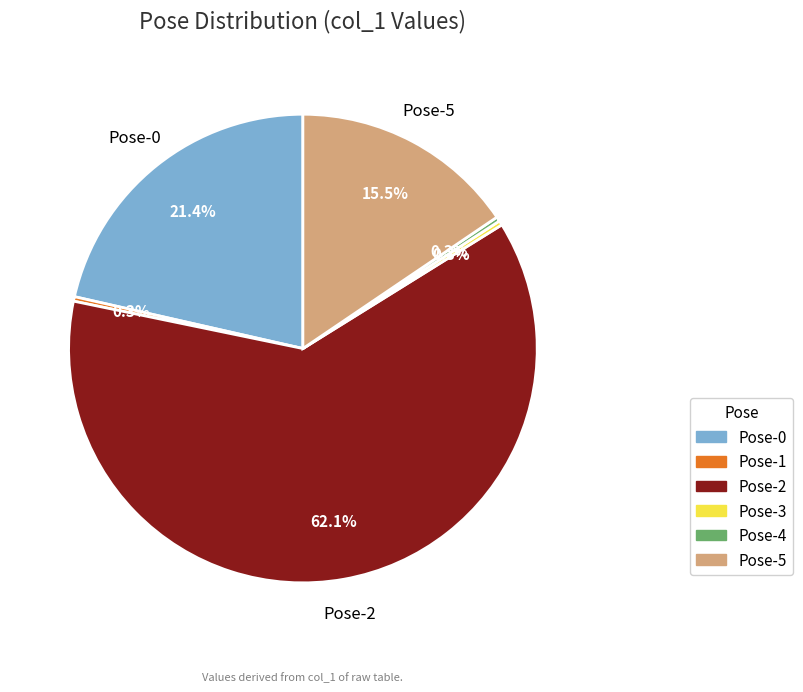

How many segments does this pie chart have?

6